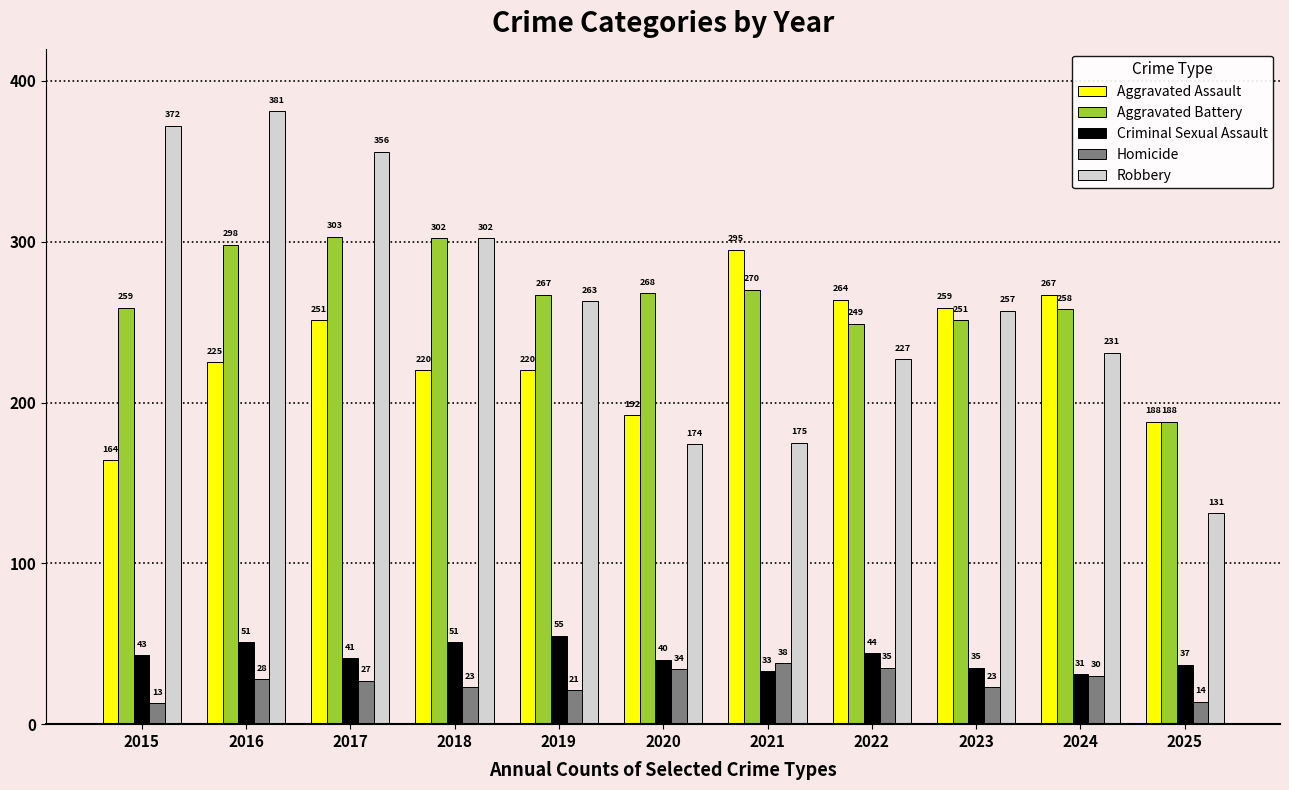

What is the difference between the Aggravated Battery values at 2022 and 2018?

53